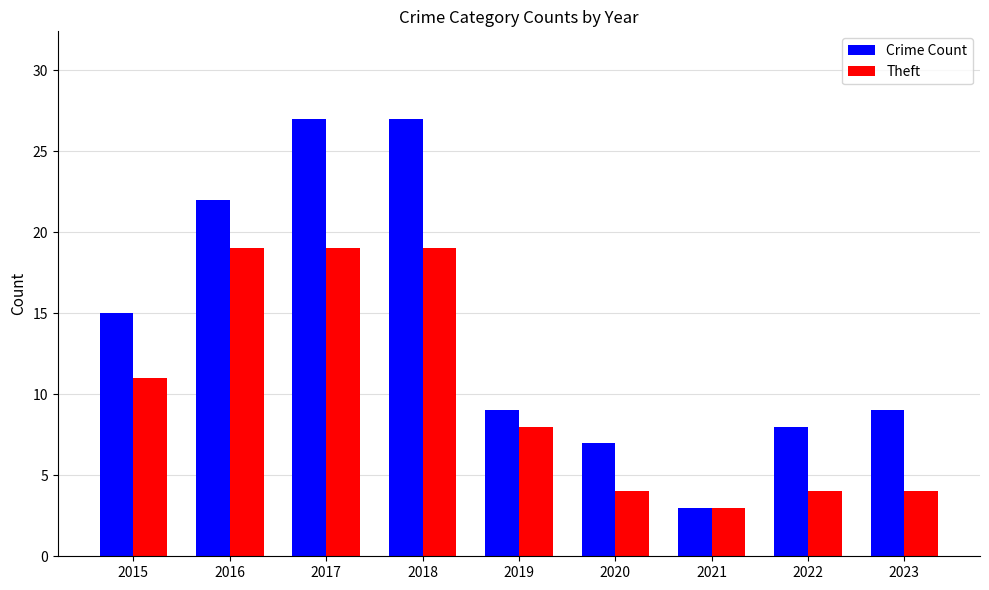

Rank the series by their average value, from lowest to highest.

Theft, Crime Count